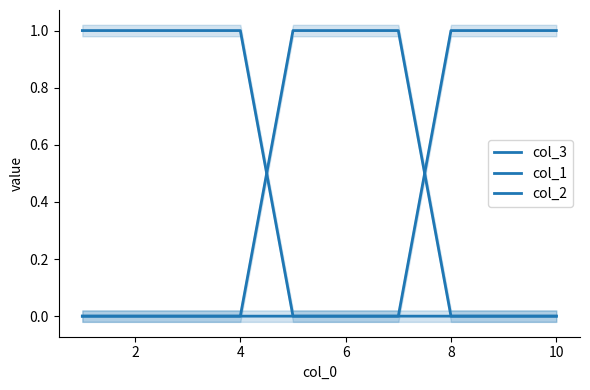

Reading left to right, transcribe all the data shown in this chart.

col_3: 1	1	1	1	0	0	0	0	0	0
col_1: 0	0	0	0	1	1	1	0	0	0
col_2: 0	0	0	0	0	0	0	1	1	1